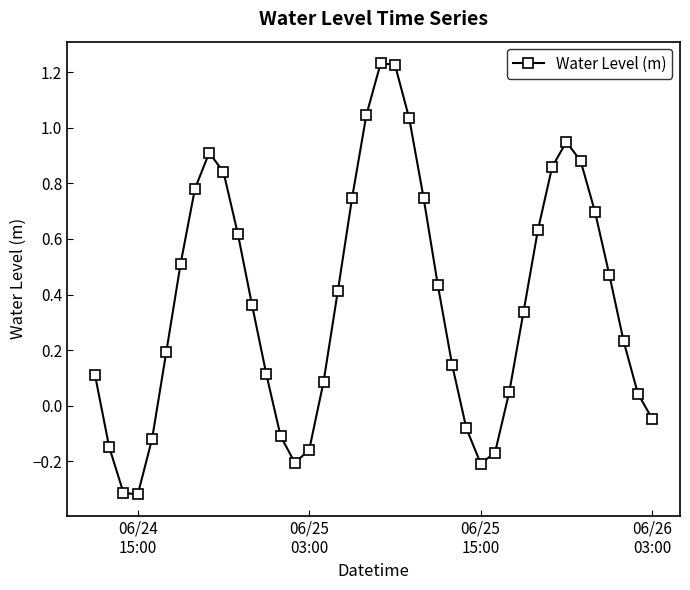

What is the sum of all values?

14.8